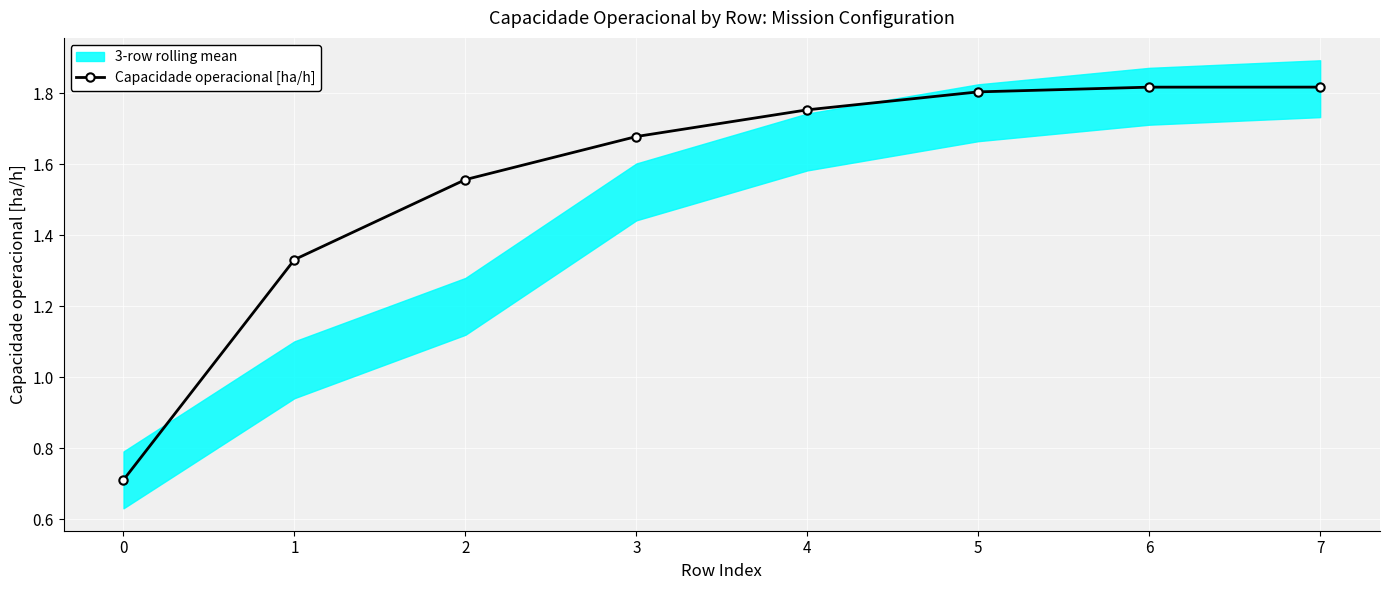

Is this an area chart (filled region under the line)?

No